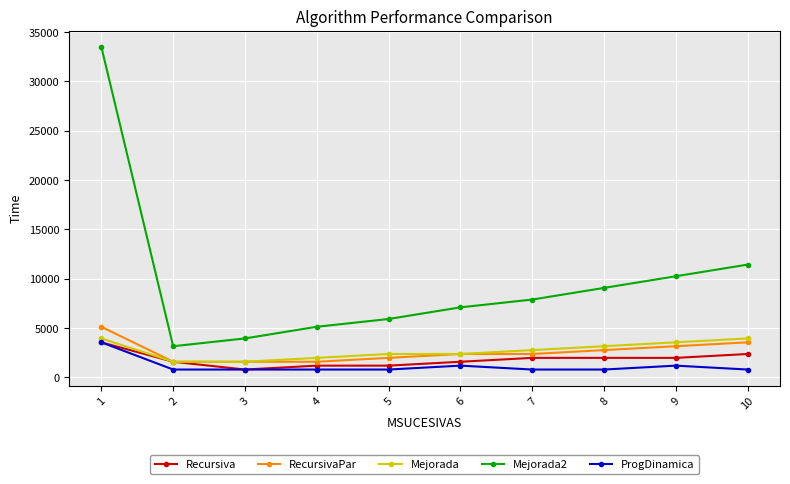

How many data points in Mejorada2 are less than 7882?

5